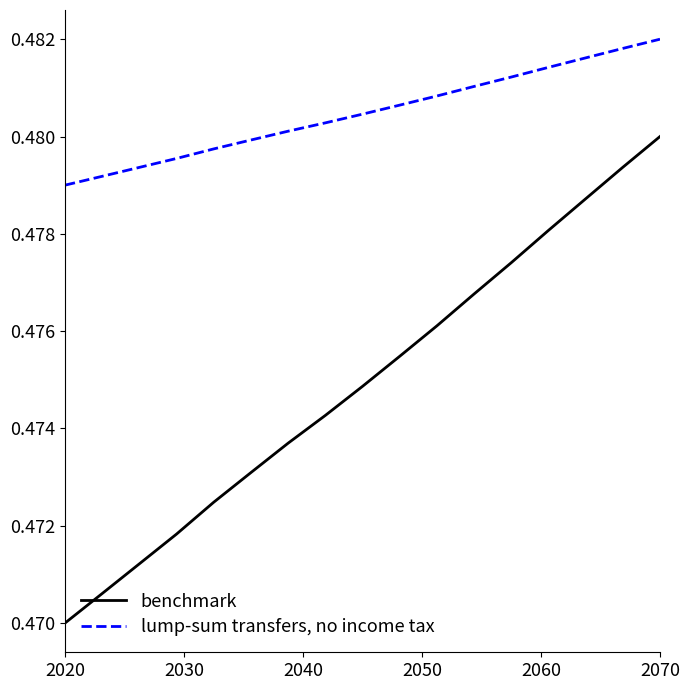

Rank the series by their maximum value, from lowest to highest.

benchmark, lump-sum transfers, no income tax